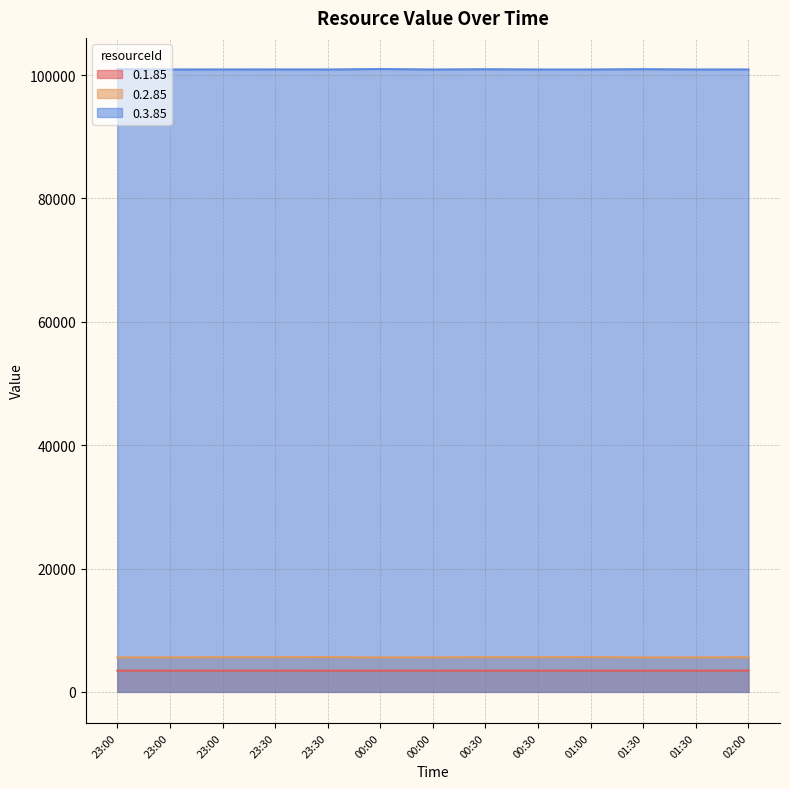

True or false: 0.3.85 has more than 1 points higher than both neighbors.

True